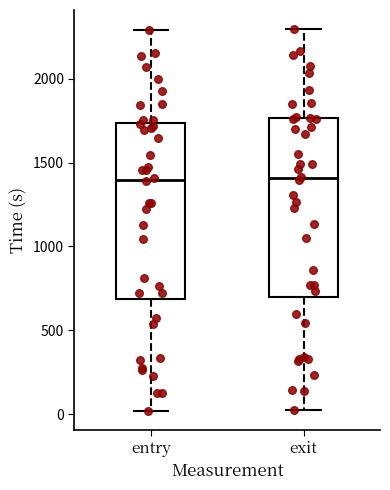

Reading left to right, transcribe this box plot: for each box, give where its median line is, the range the box spans, and where its two whiskers end, as read against the y-axis. The values are not printed on the chart, so give them approximately, as read against the axis.

entry: median 1400, box 700 to 1750, whiskers 0 to 2300
exit: median 1400, box 700 to 1750, whiskers 50 to 2300